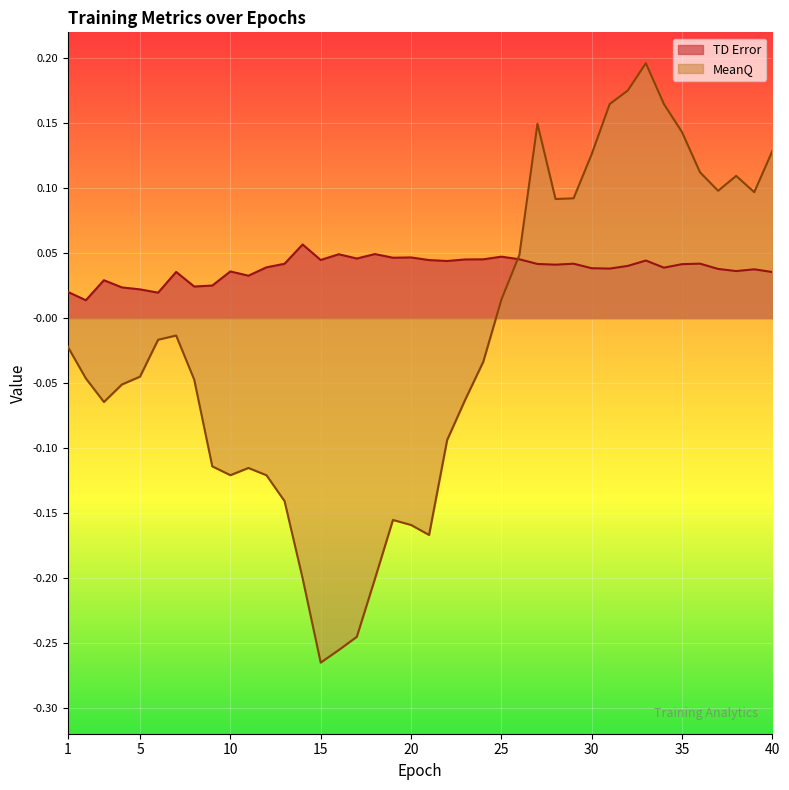

What is the difference between the second highest and second lowest values in the MeanQ series?

0.4